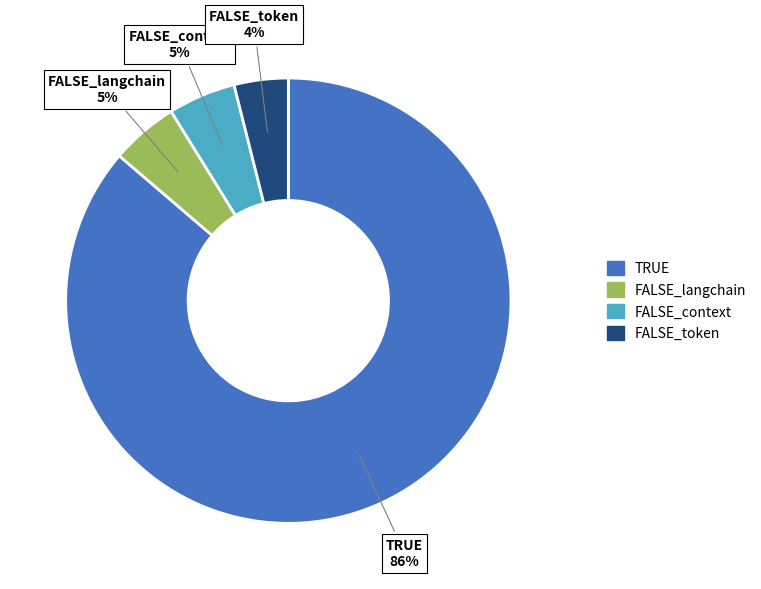

Do TRUE and FALSE_langchain together represent more than half of the pie?

Yes